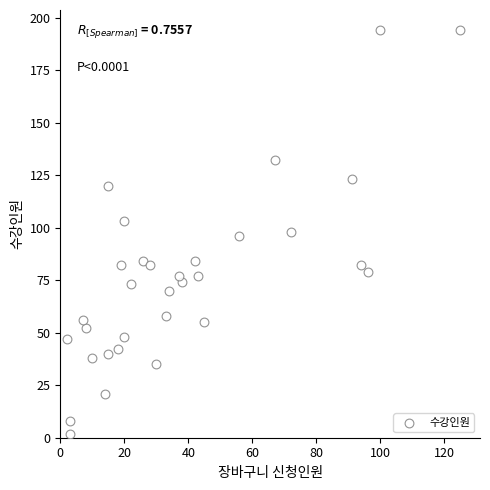

What is the range of X values (max minus min)?

123